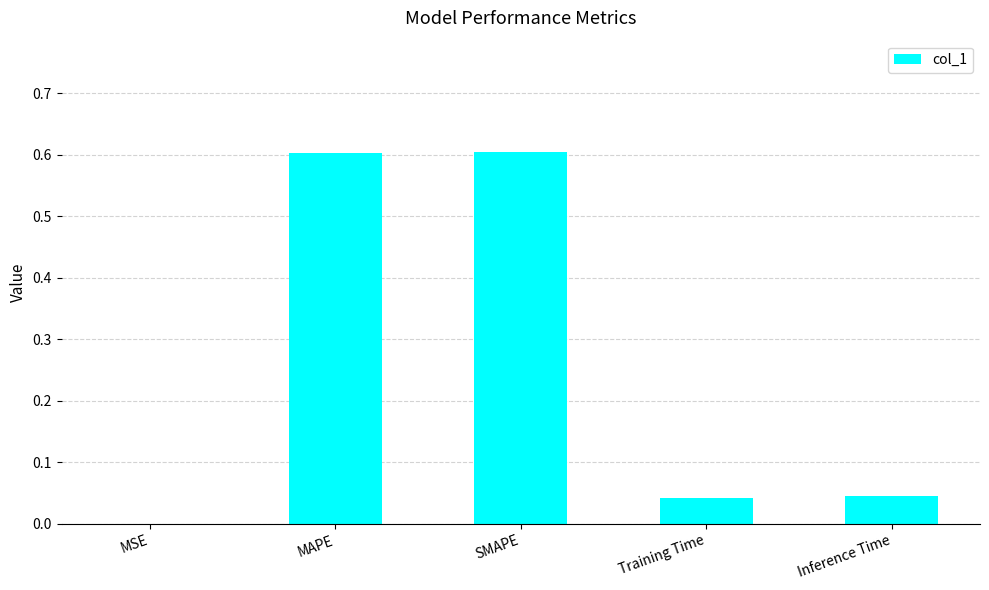

Are the bars horizontal?

No